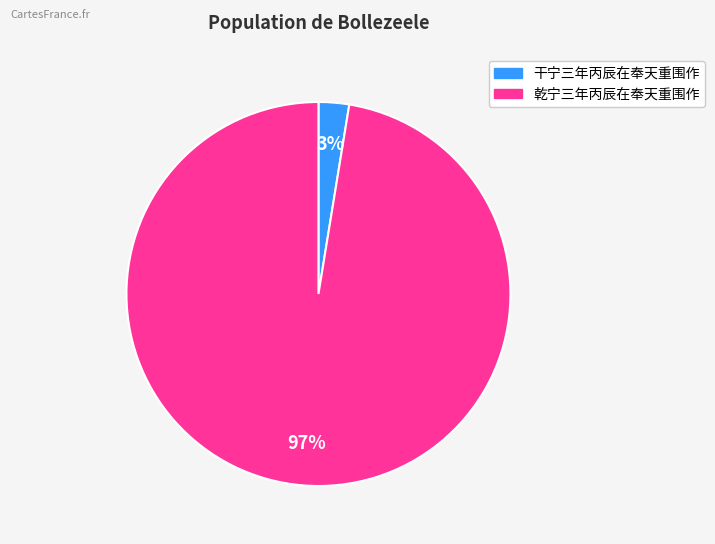

To the nearest percent, what is the average slice percentage?

50%